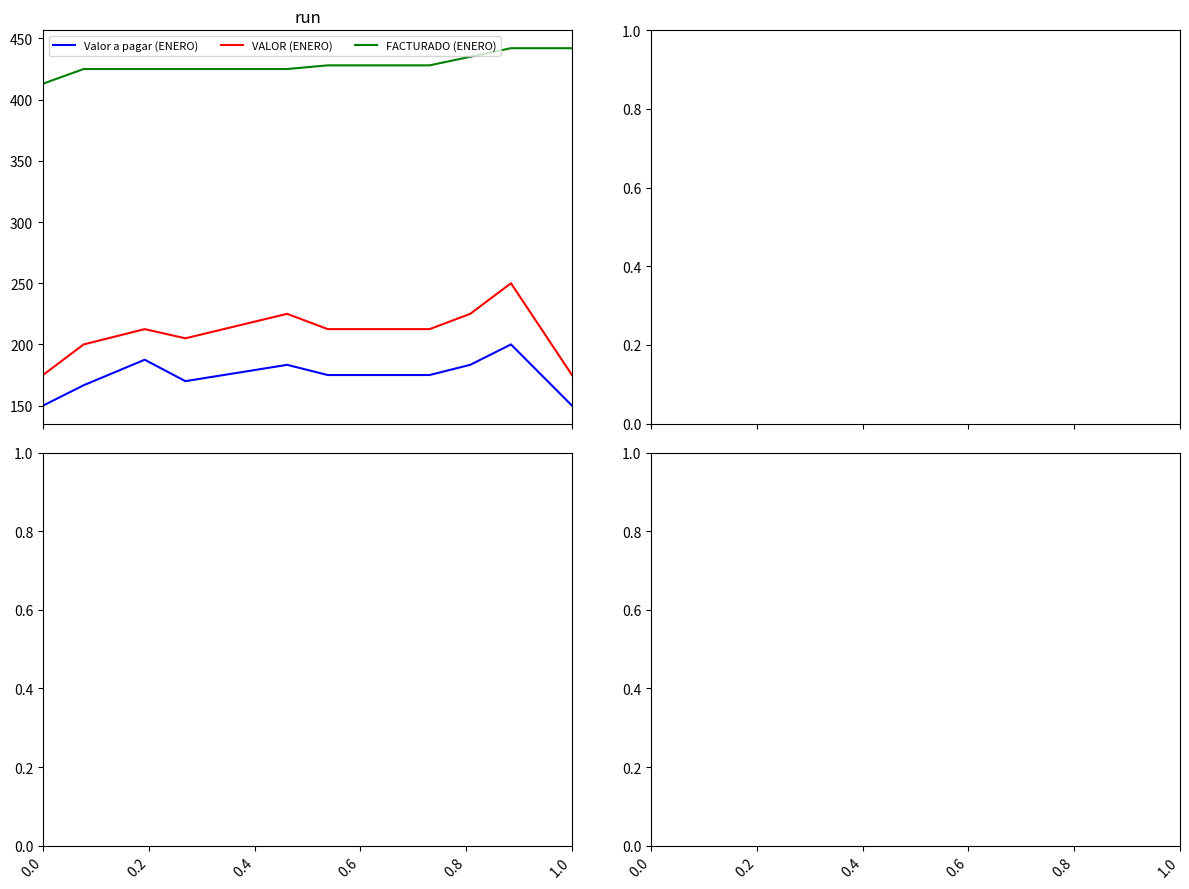

True or false: FACTURADO (ENERO) and VALOR (ENERO) intersect in this chart.

False